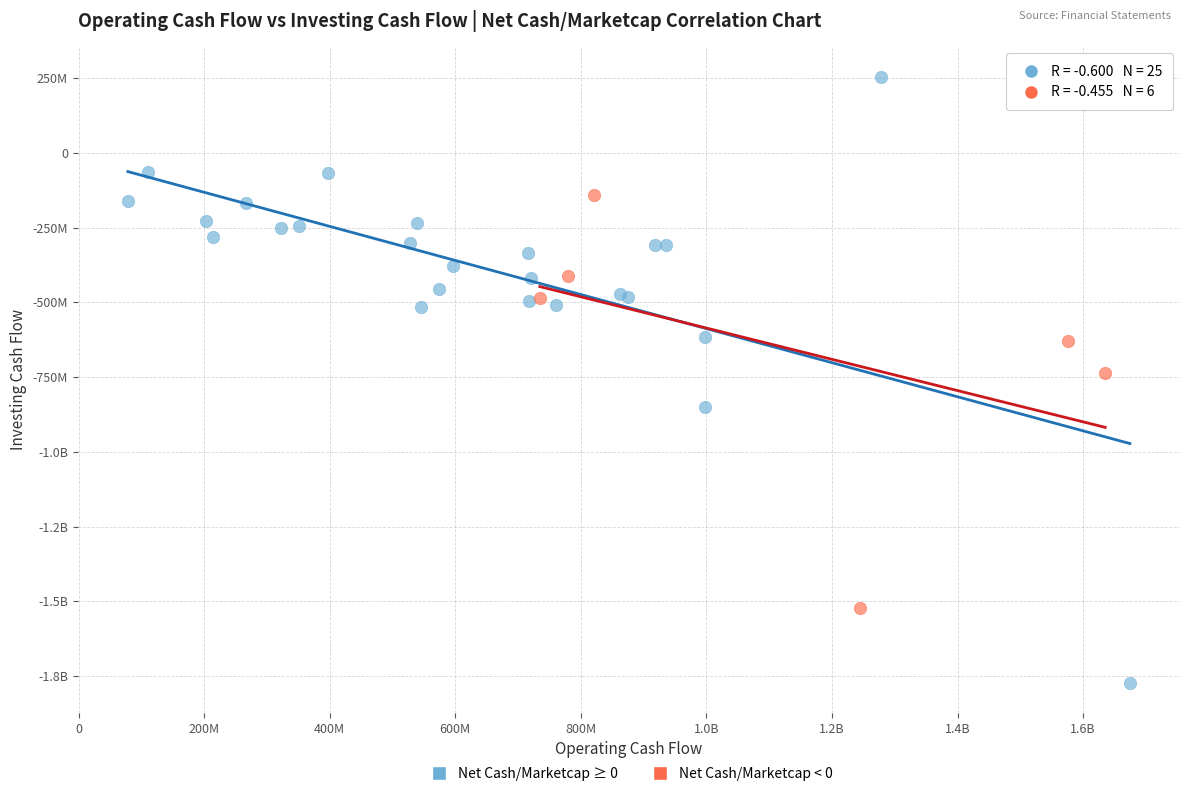

What are all the series names shown in the legend?

Net Cash/Marketcap ≥ 0, Net Cash/Marketcap < 0